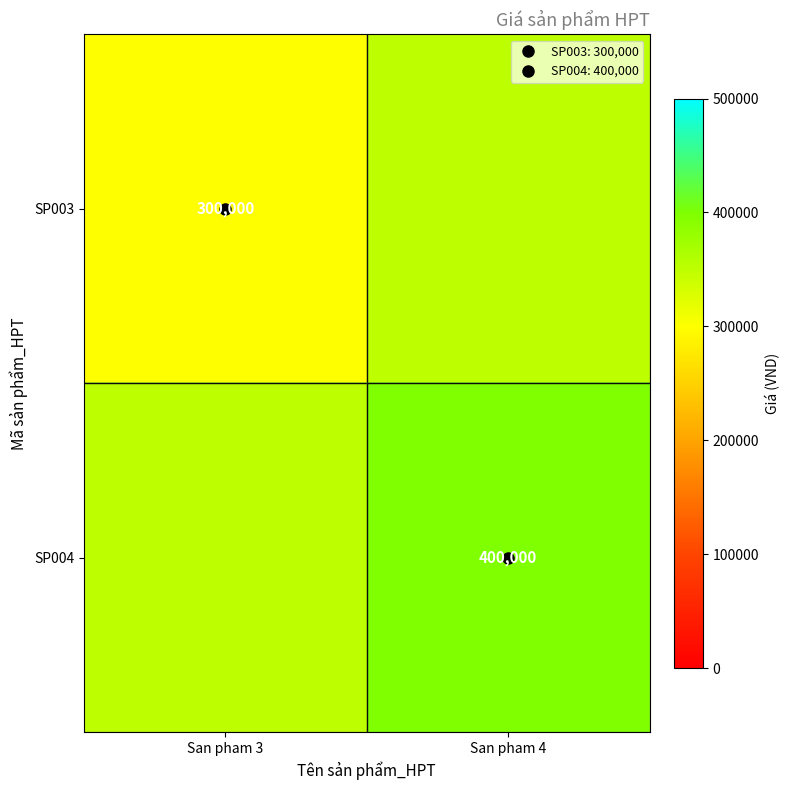

Read the SP004 value at San pham 3.

350000